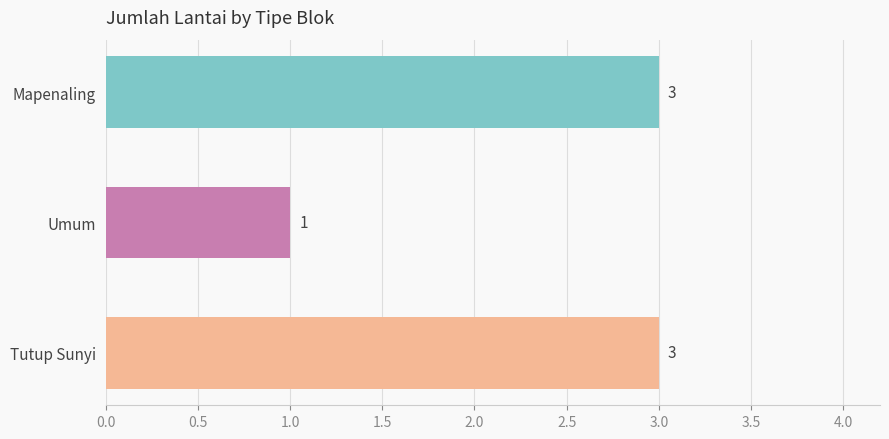

Is it true that the value at Tutup Sunyi is 3?

True